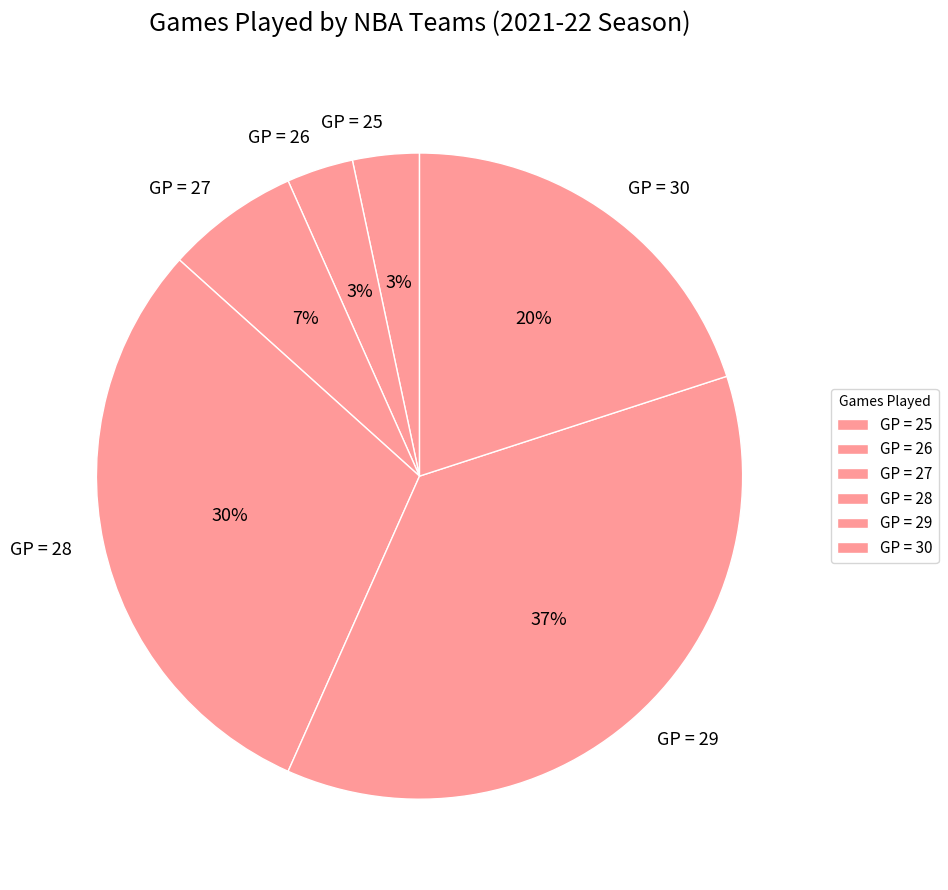

True or false: GP = 25 accounts for 3% of the total.

True